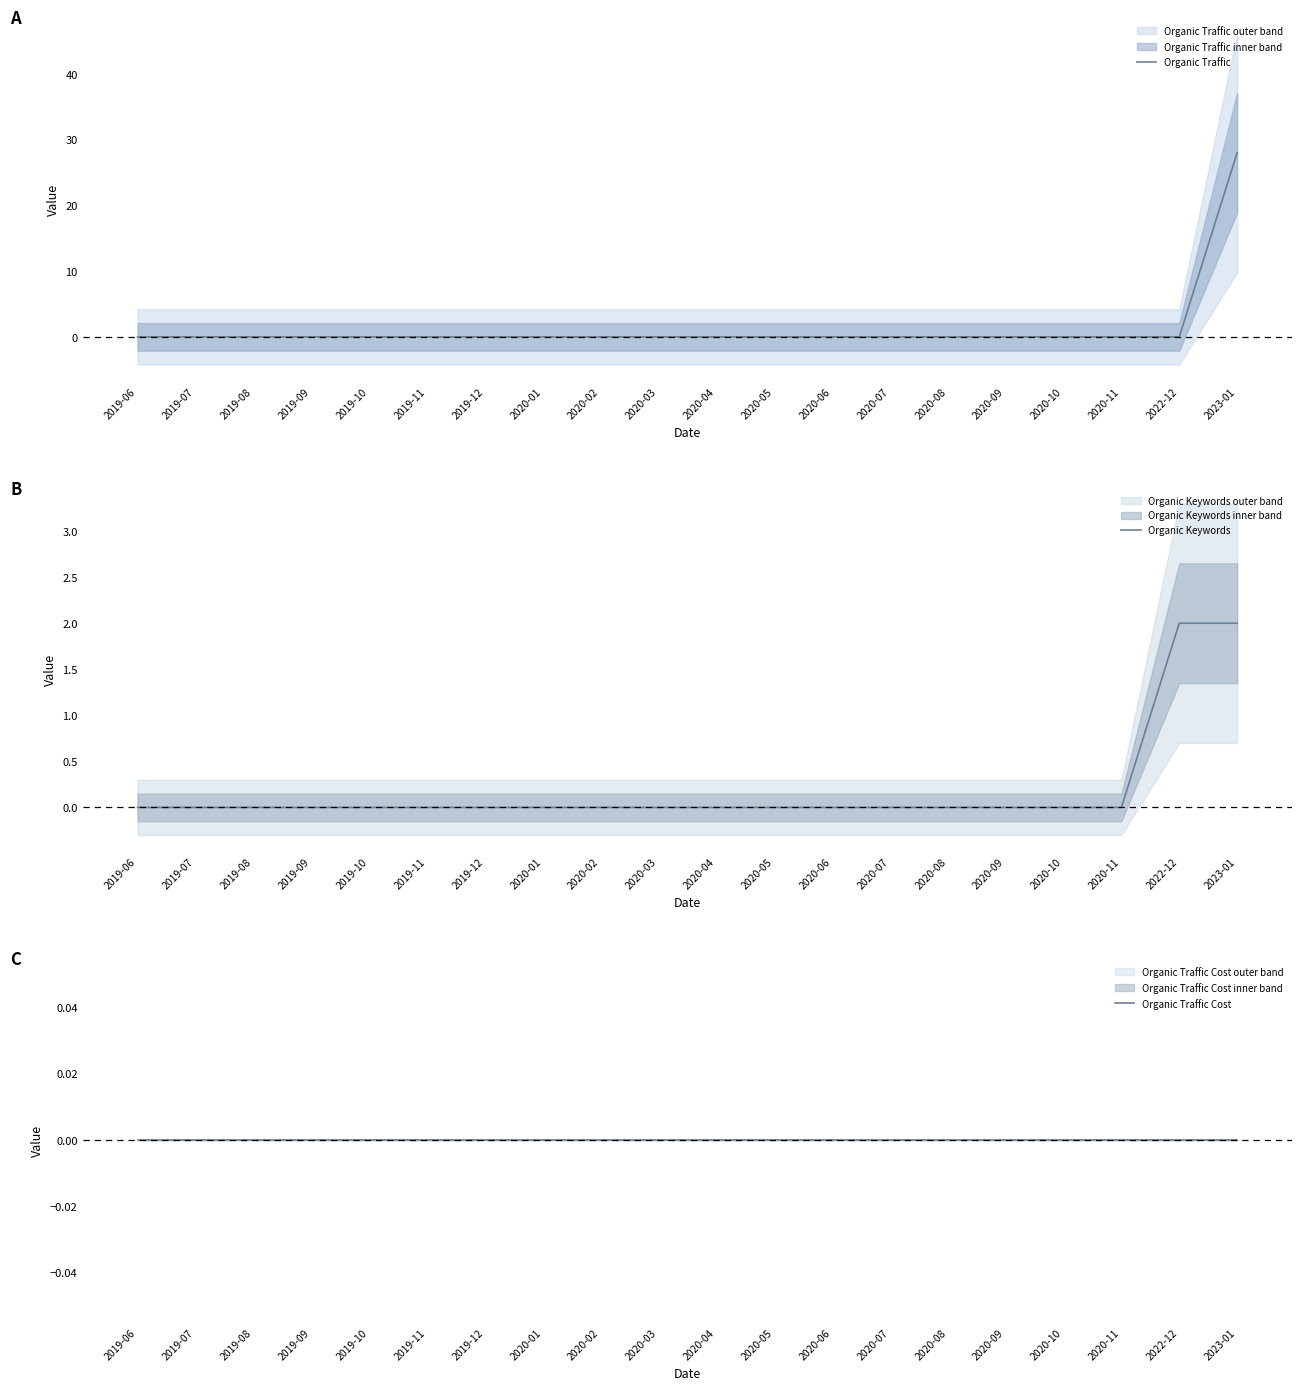

What is the sum of all Organic Keywords values?

4